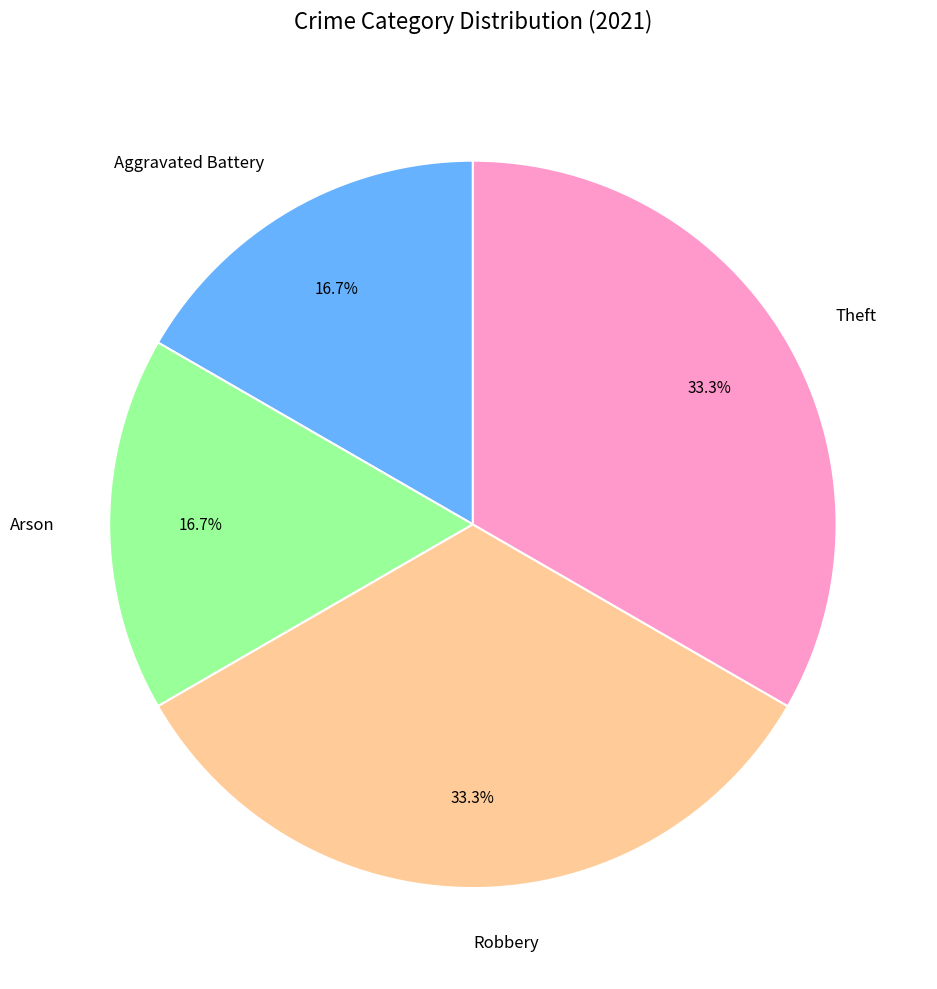

Approximately how many times larger is the value at Arson compared to Aggravated Battery?

1.0